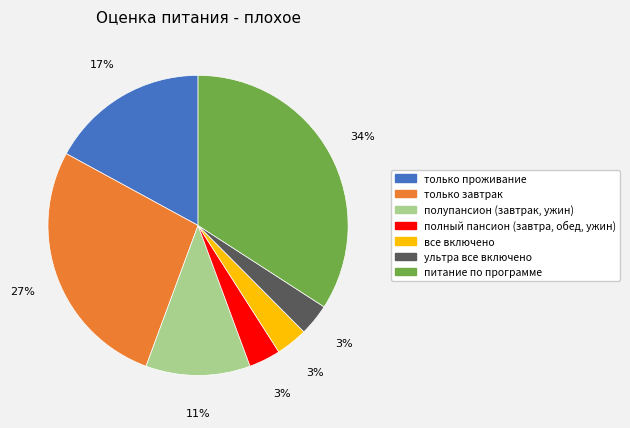

Do все включено and ультра все включено together represent more than half of the pie?

No